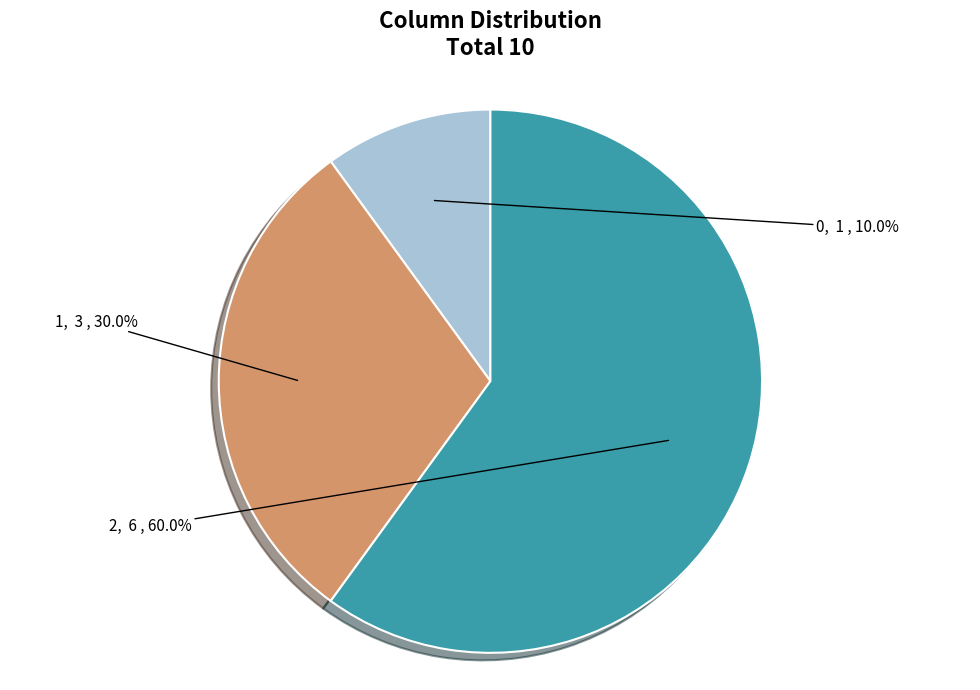

What is the majority slice?

2